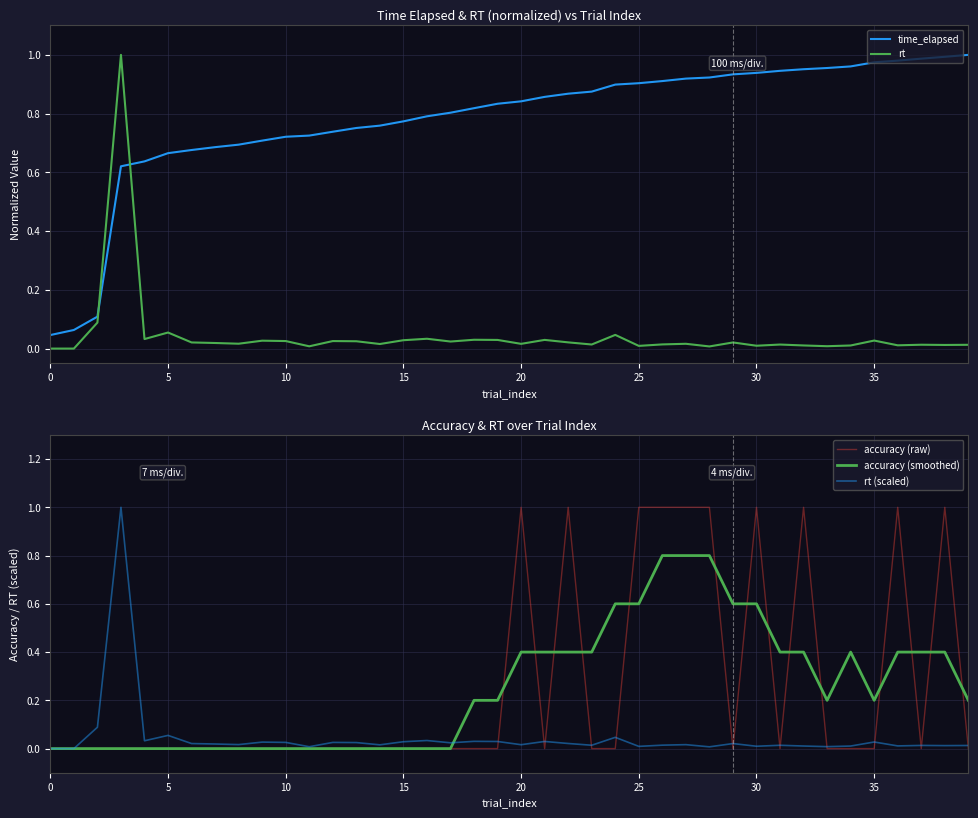

The value of rt at 9 is 0.0. True or false?

True